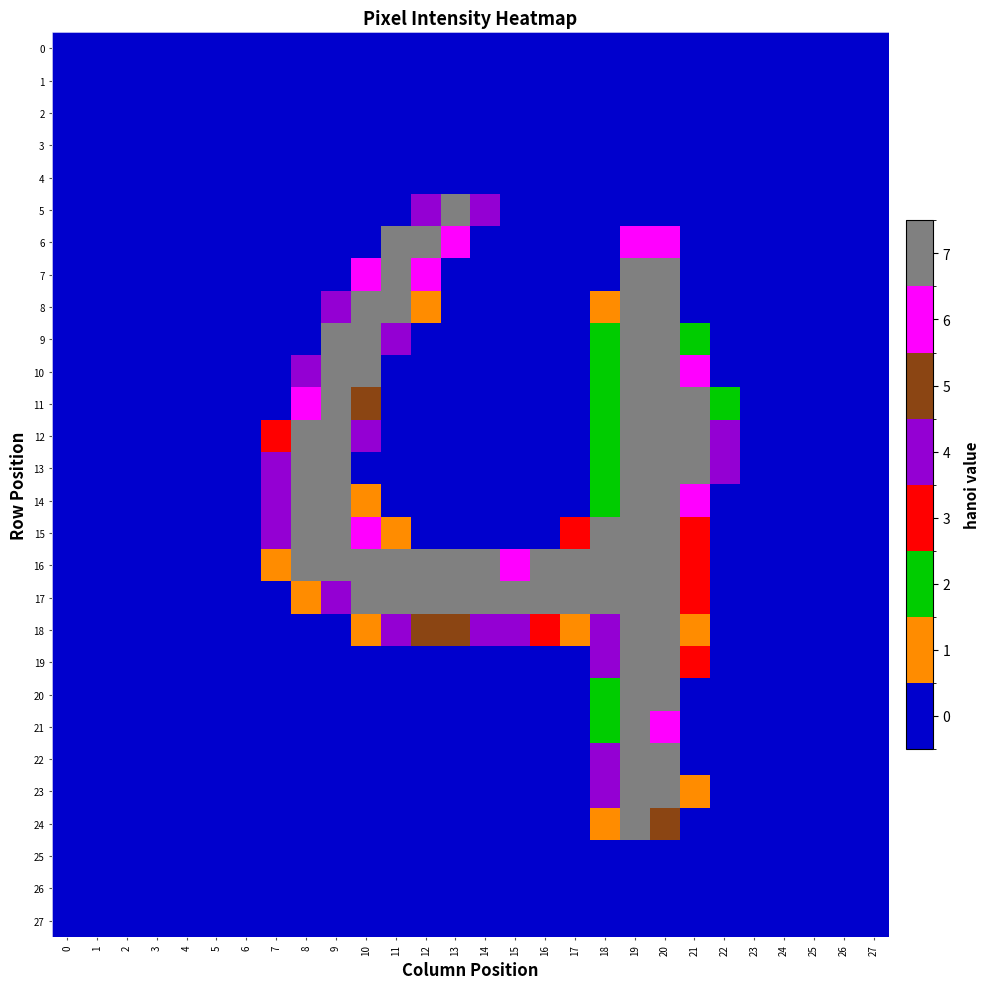

Which series has the widest spread of values?

23